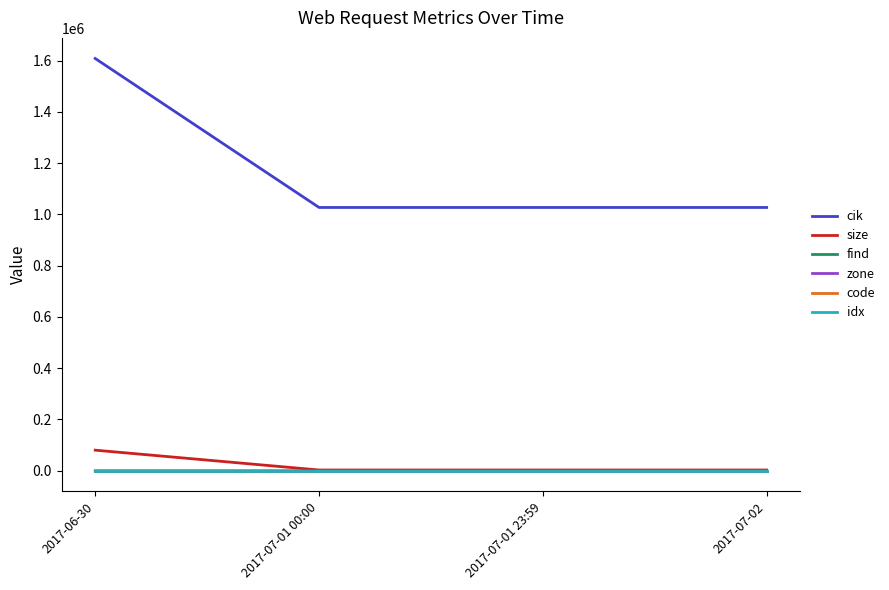

Which series has the largest total across all categories?

cik